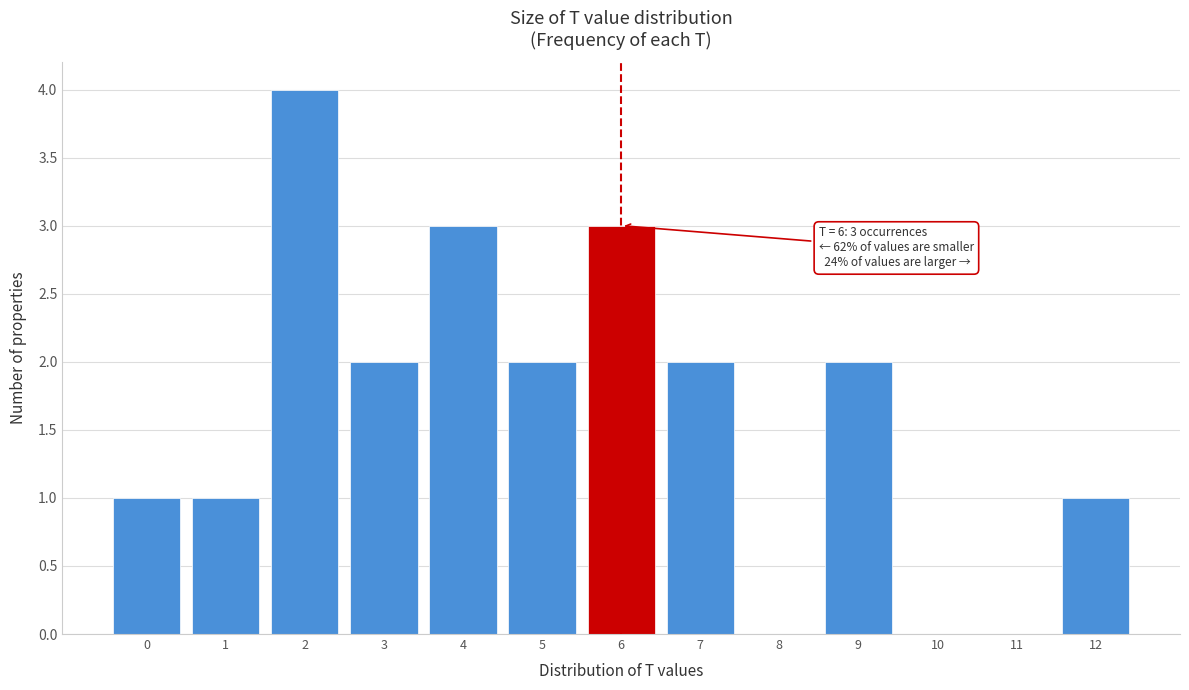

Which range on the x-axis has the tallest bar?

1.5 to 2.5